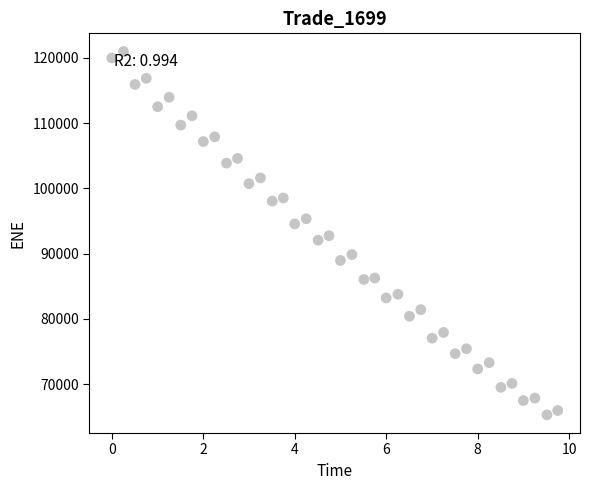

What is the range of X values (max minus min)?

9.7